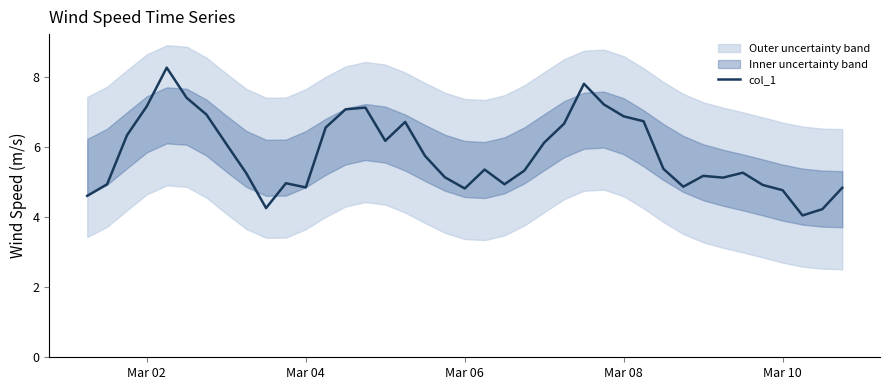

True or false: col_1 has a value of 6.9 at Mar 08.

True